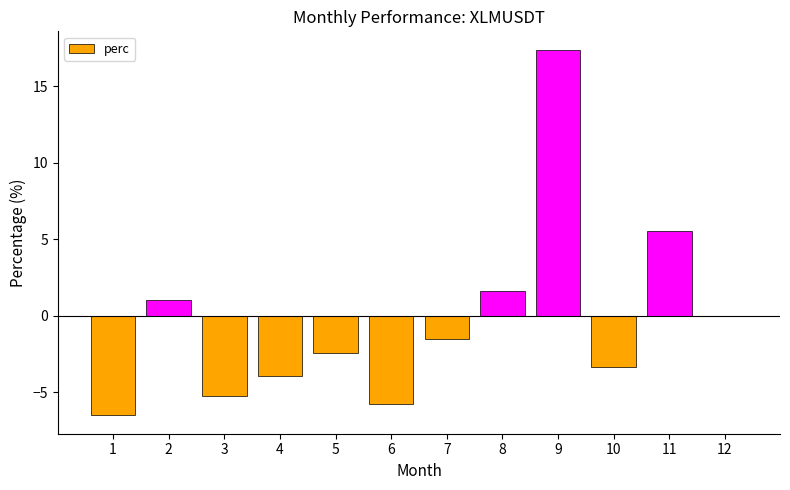

The value at 9 is 28.8. True or false?

False